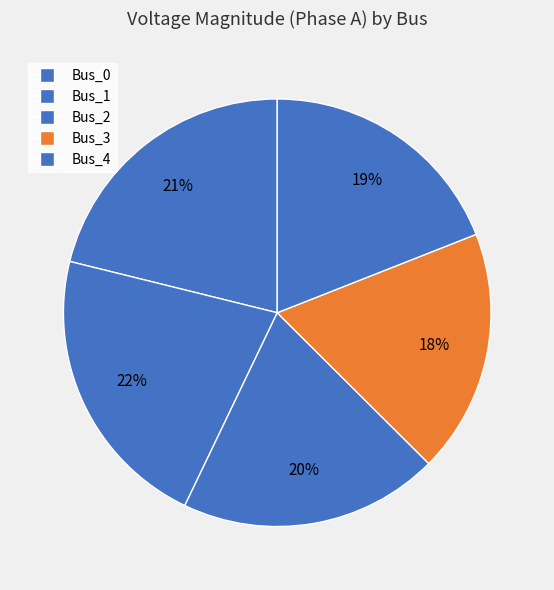

Does any single category account for the majority?

No